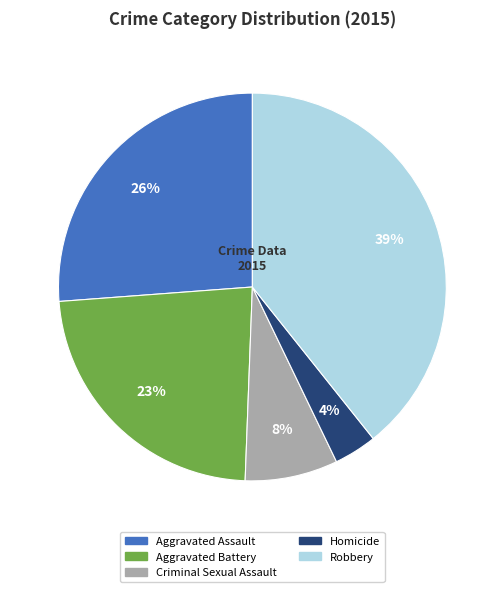

Between Robbery and Homicide, which is larger?

Robbery